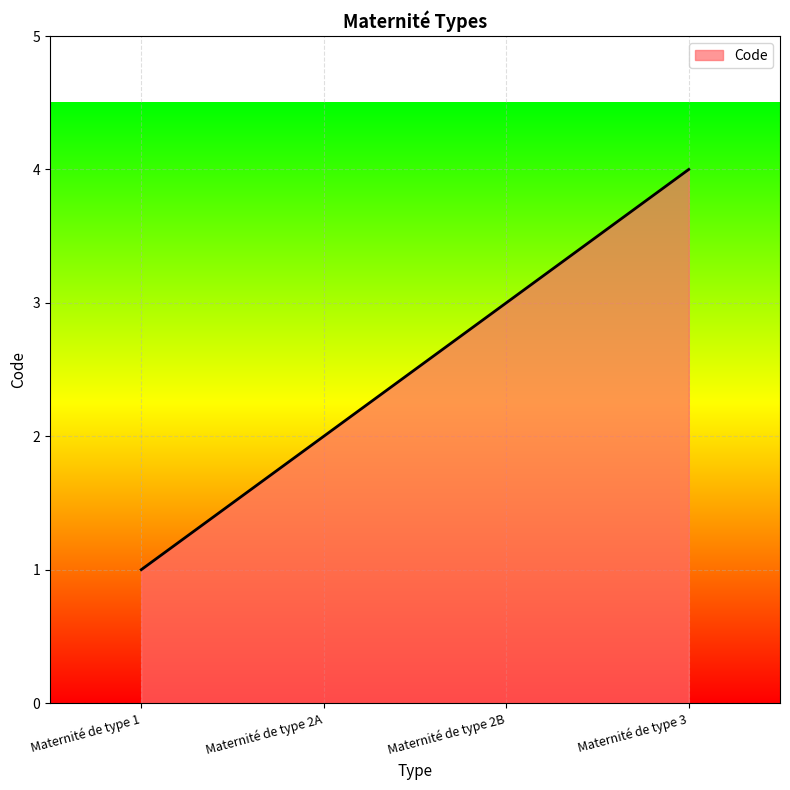

What is the change in value from Maternité de type 2A to Maternité de type 3?

+2